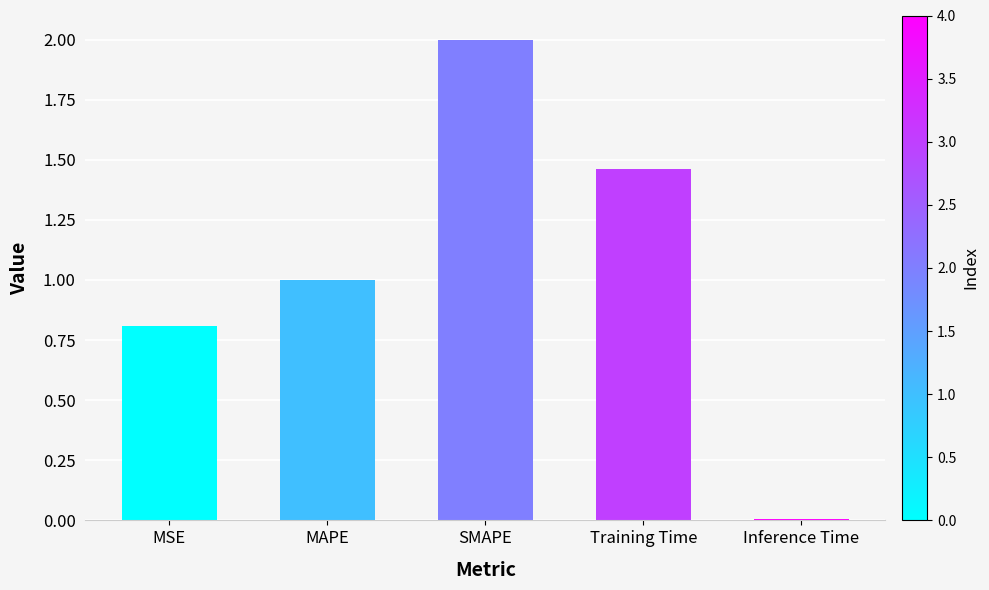

What value does the data have at MSE?

0.8